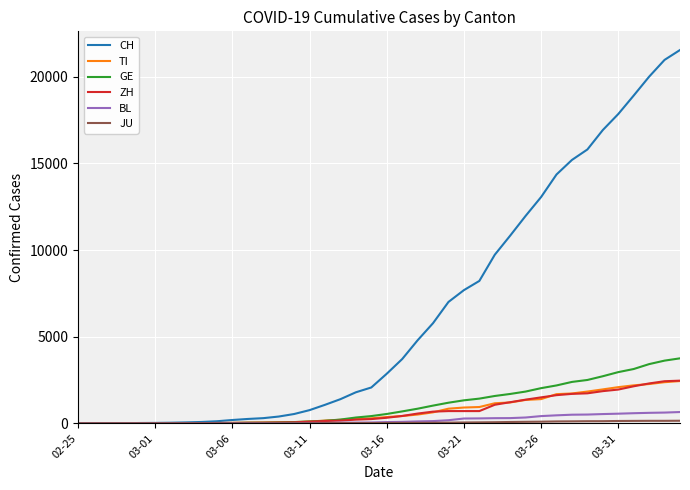

Does the chart display data point markers on the line(s)?

No